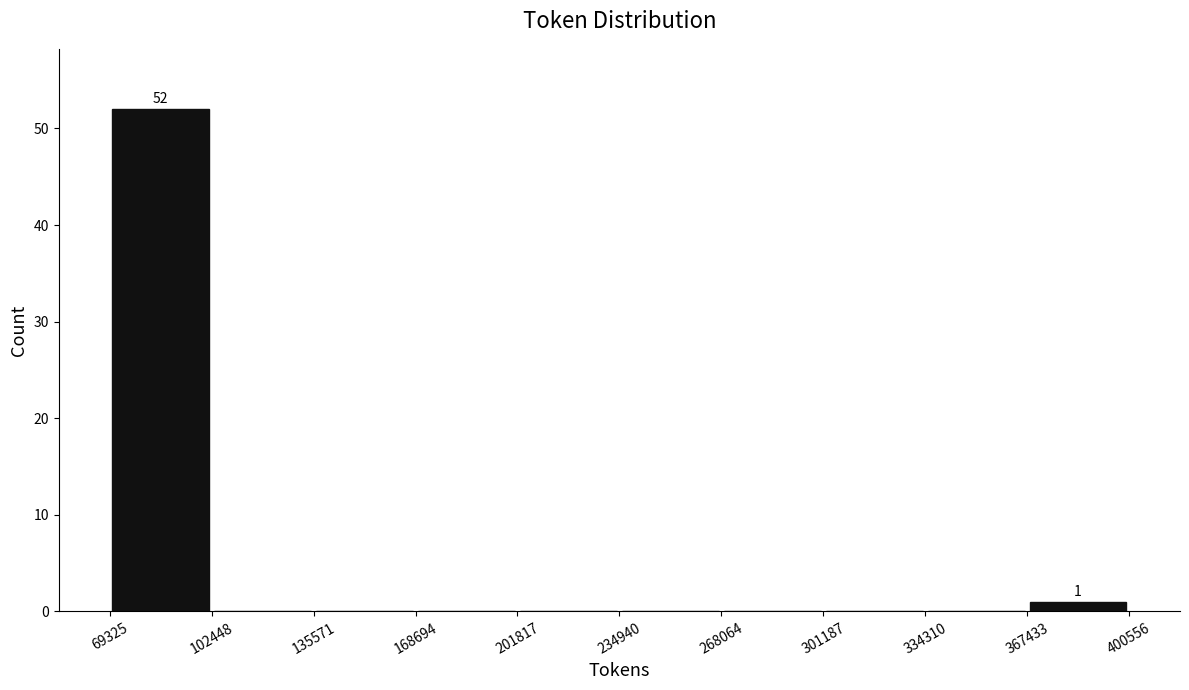

Which range on the x-axis has the tallest bar?

69325 to 102448